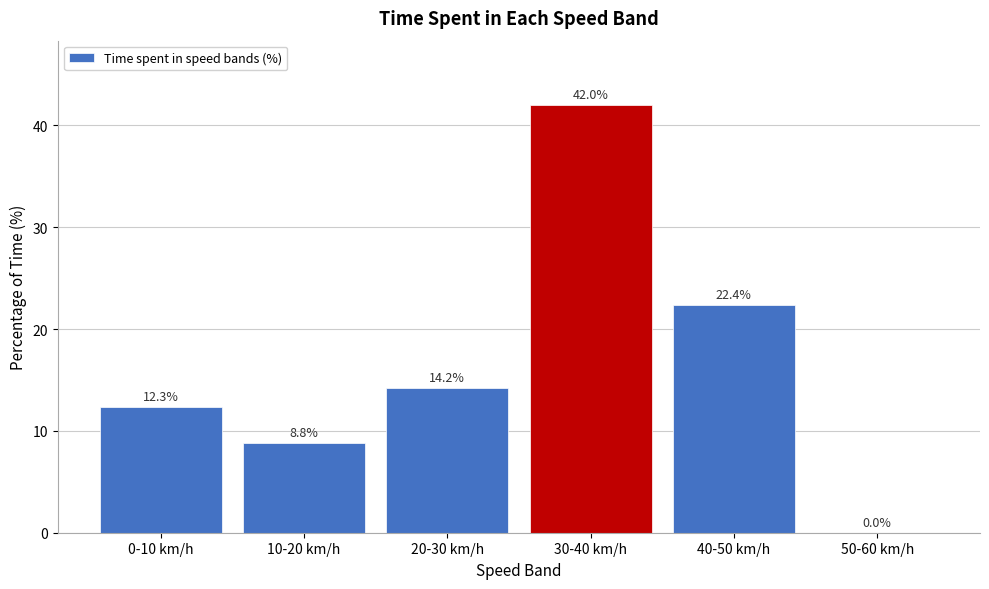

Reading right to left, list all the values displayed in this chart.

50-60 km/h=0.0	40-50 km/h=22.4	30-40 km/h=42.0	20-30 km/h=14.2	10-20 km/h=8.8	0-10 km/h=12.3